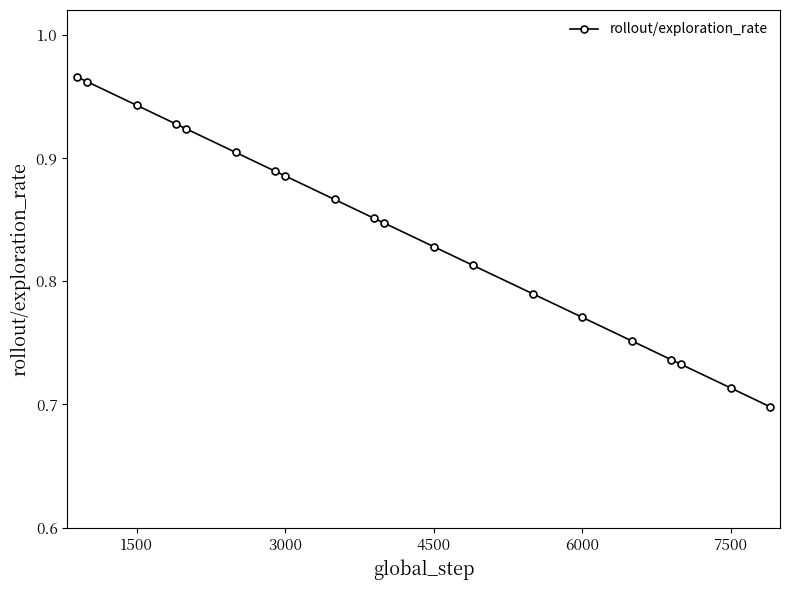

Count the values in the range 0 to 1.

20